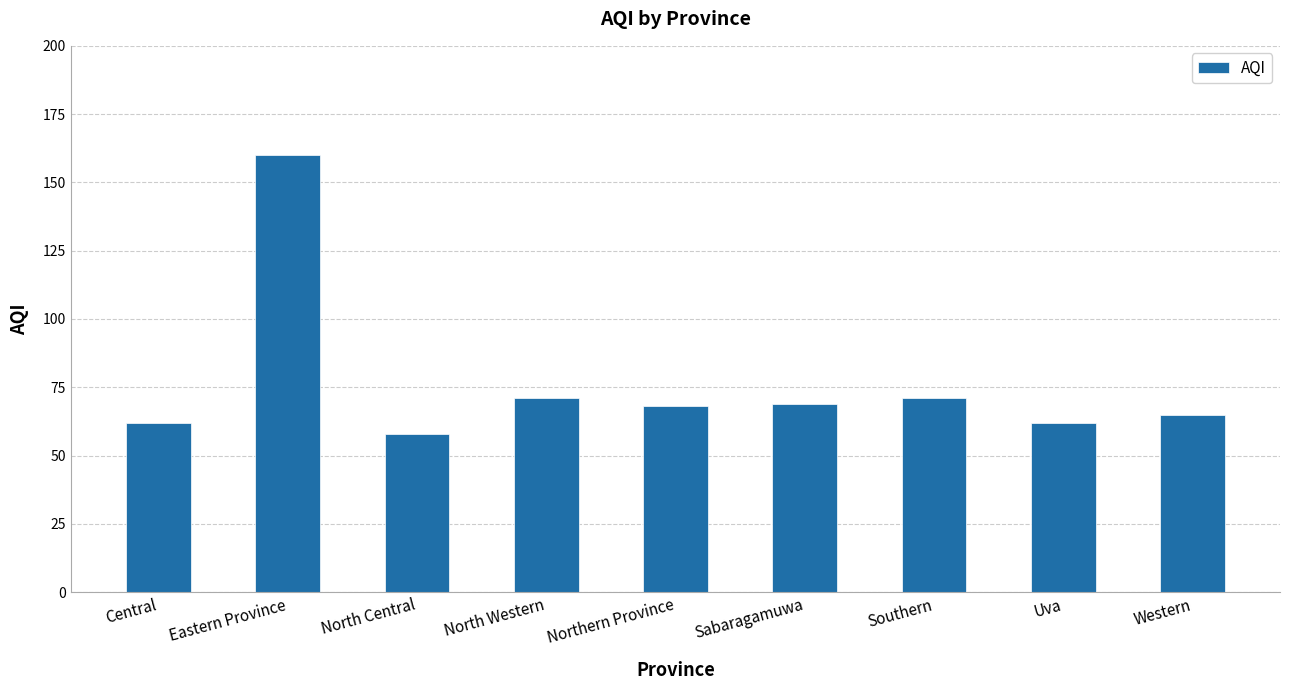

How many series are shown in this chart?

1